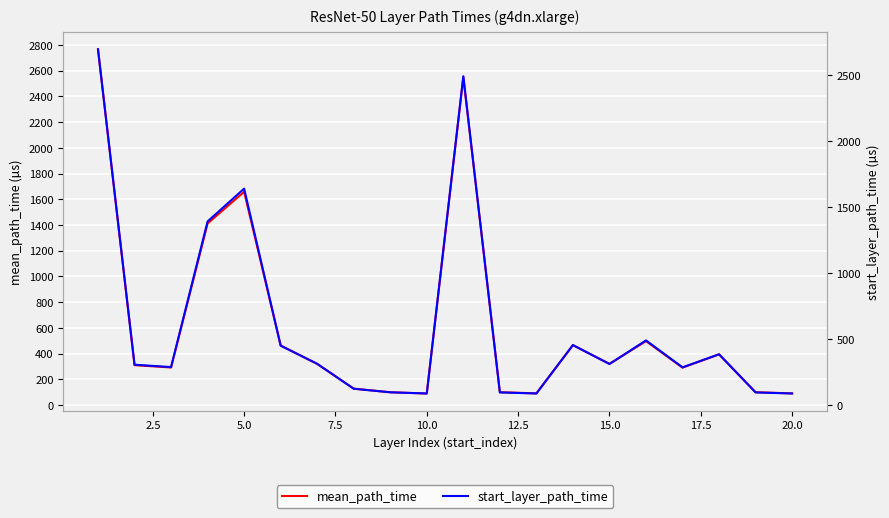

Rank the series by their average value, from highest to lowest.

mean_path_time, start_layer_path_time